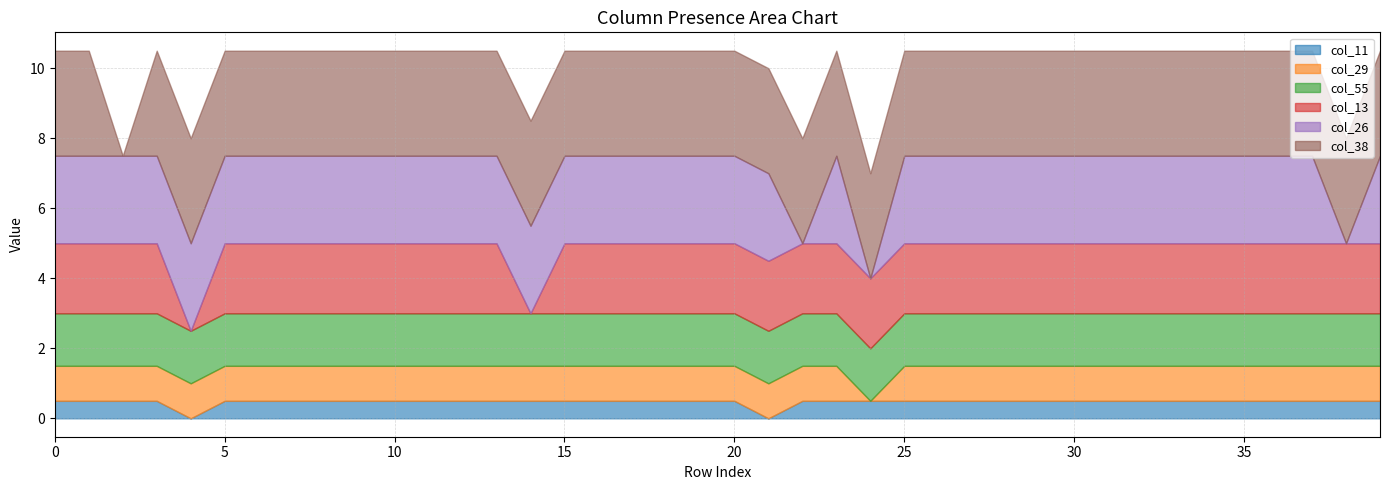

Reading left to right, transcribe all the data shown in this chart.

col_11: 0=1	1=1	2=1	3=1	4=0	5=1	6=1	7=1	8=1	9=1	10=1	11=1	12=1	13=1	14=1	15=1	16=1	17=1	18=1	19=1	20=1	21=0	22=1	23=1	24=1	25=1	26=1	27=1	28=1	29=1	30=1	31=1	32=1	33=1	34=1	35=1	36=1	37=1	38=1	39=1
col_29: 0=1	1=1	2=1	3=1	4=1	5=1	6=1	7=1	8=1	9=1	10=1	11=1	12=1	13=1	14=1	15=1	16=1	17=1	18=1	19=1	20=1	21=1	22=1	23=1	24=0	25=1	26=1	27=1	28=1	29=1	30=1	31=1	32=1	33=1	34=1	35=1	36=1	37=1	38=1	39=1
col_55: 0=1	1=1	2=1	3=1	4=1	5=1	6=1	7=1	8=1	9=1	10=1	11=1	12=1	13=1	14=1	15=1	16=1	17=1	18=1	19=1	20=1	21=1	22=1	23=1	24=1	25=1	26=1	27=1	28=1	29=1	30=1	31=1	32=1	33=1	34=1	35=1	36=1	37=1	38=1	39=1
col_13: 0=1	1=1	2=1	3=1	4=0	5=1	6=1	7=1	8=1	9=1	10=1	11=1	12=1	13=1	14=0	15=1	16=1	17=1	18=1	19=1	20=1	21=1	22=1	23=1	24=1	25=1	26=1	27=1	28=1	29=1	30=1	31=1	32=1	33=1	34=1	35=1	36=1	37=1	38=1	39=1
col_26: 0=1	1=1	2=1	3=1	4=1	5=1	6=1	7=1	8=1	9=1	10=1	11=1	12=1	13=1	14=1	15=1	16=1	17=1	18=1	19=1	20=1	21=1	22=0	23=1	24=0	25=1	26=1	27=1	28=1	29=1	30=1	31=1	32=1	33=1	34=1	35=1	36=1	37=1	38=0	39=1
col_38: 0=1	1=1	2=0	3=1	4=1	5=1	6=1	7=1	8=1	9=1	10=1	11=1	12=1	13=1	14=1	15=1	16=1	17=1	18=1	19=1	20=1	21=1	22=1	23=1	24=1	25=1	26=1	27=1	28=1	29=1	30=1	31=1	32=1	33=1	34=1	35=1	36=1	37=1	38=1	39=1